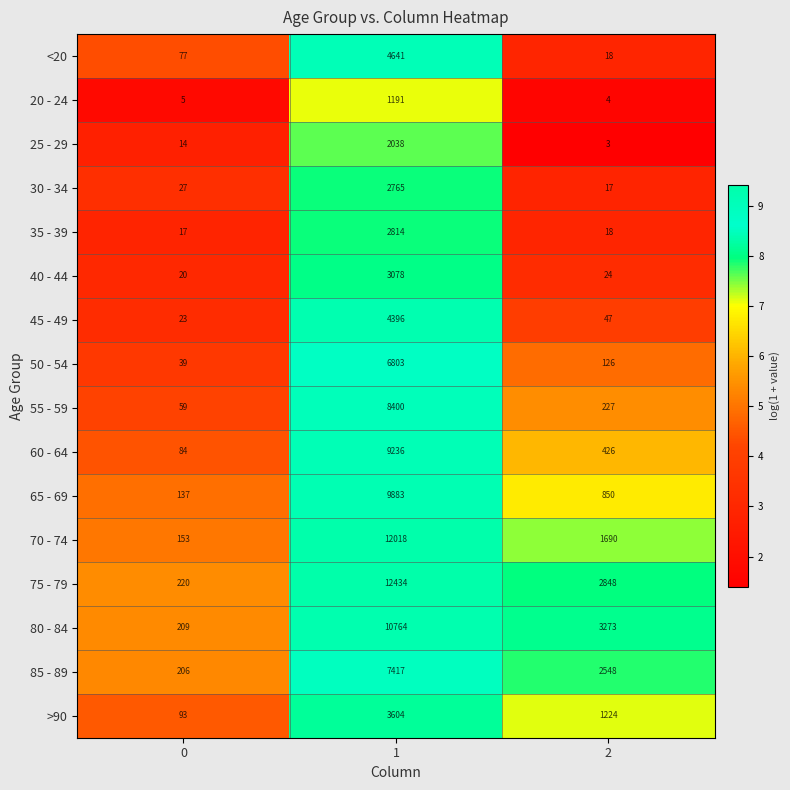

At how many categories does at least one series exceed 5?

3